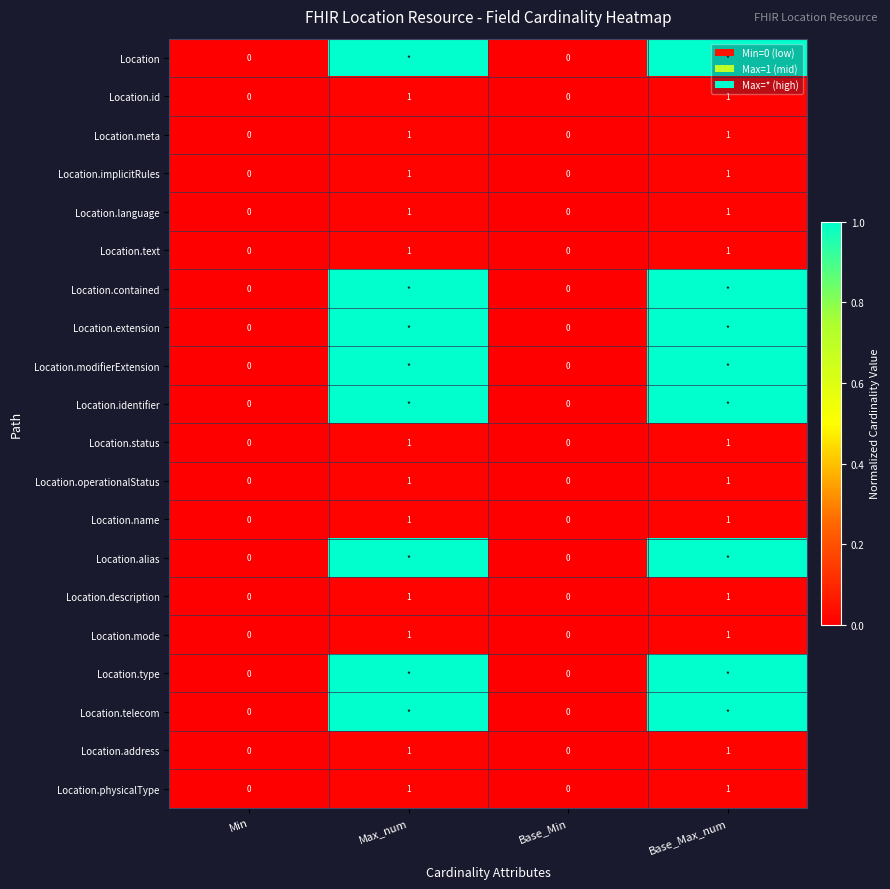

What is the greatest value displayed?

1.0